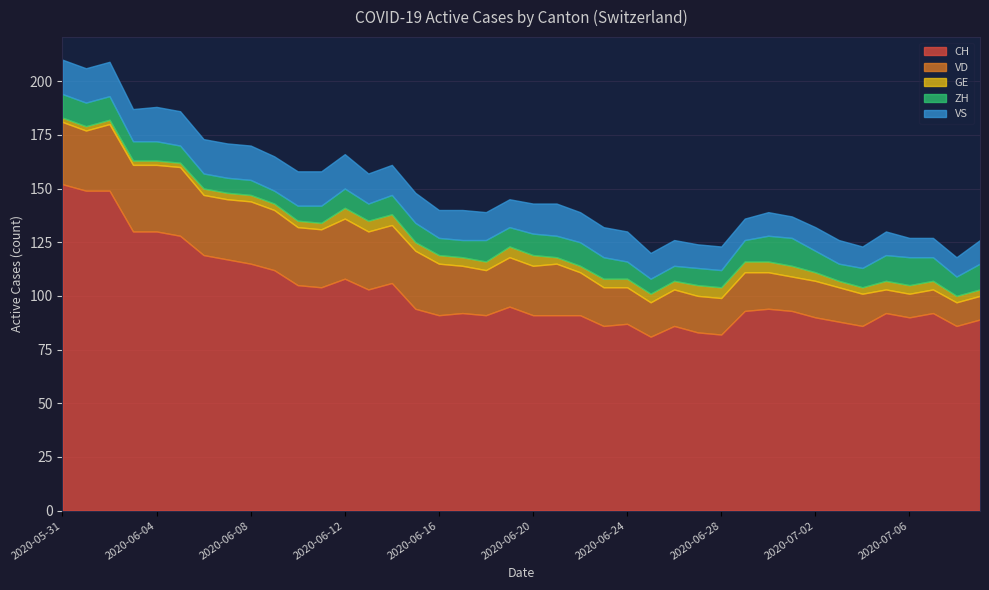

What is the difference between the highest and lowest values at 2020-06-17?

88